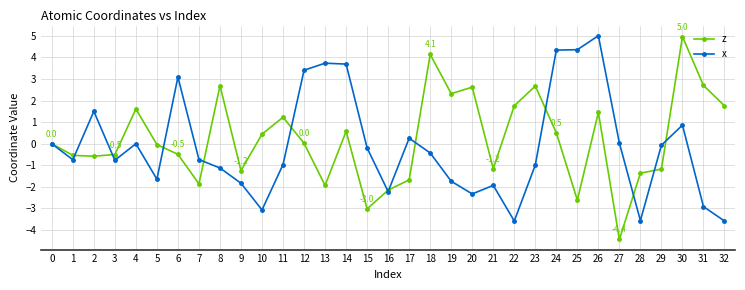

The z series shows 0.6 at 30. True or false?

False